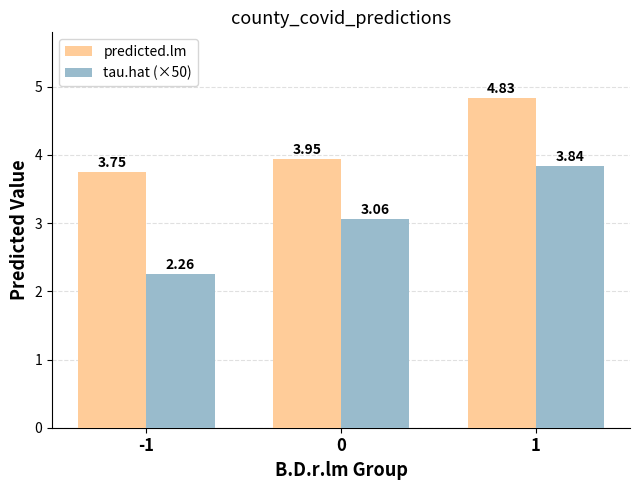

List the series in order of their overall mean, lowest first.

tau.hat (×50), predicted.lm